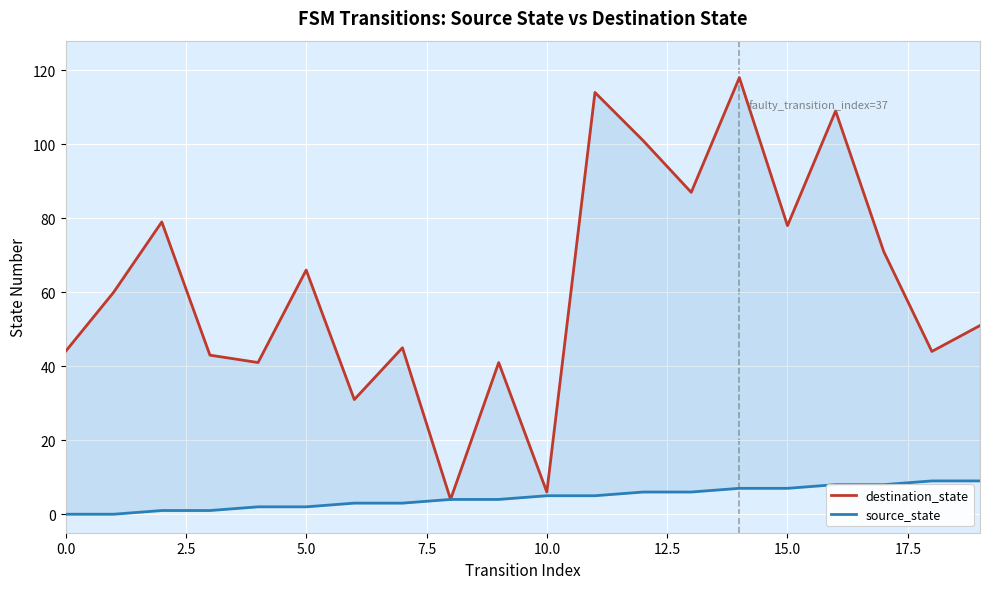

What is the sum of all destination_state values?

1233